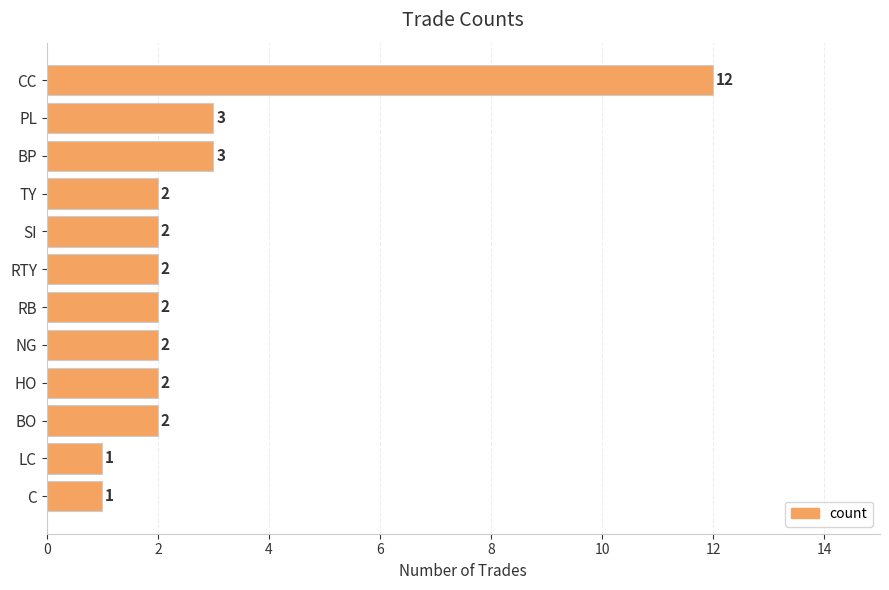

The value at SI is 3. True or false?

False